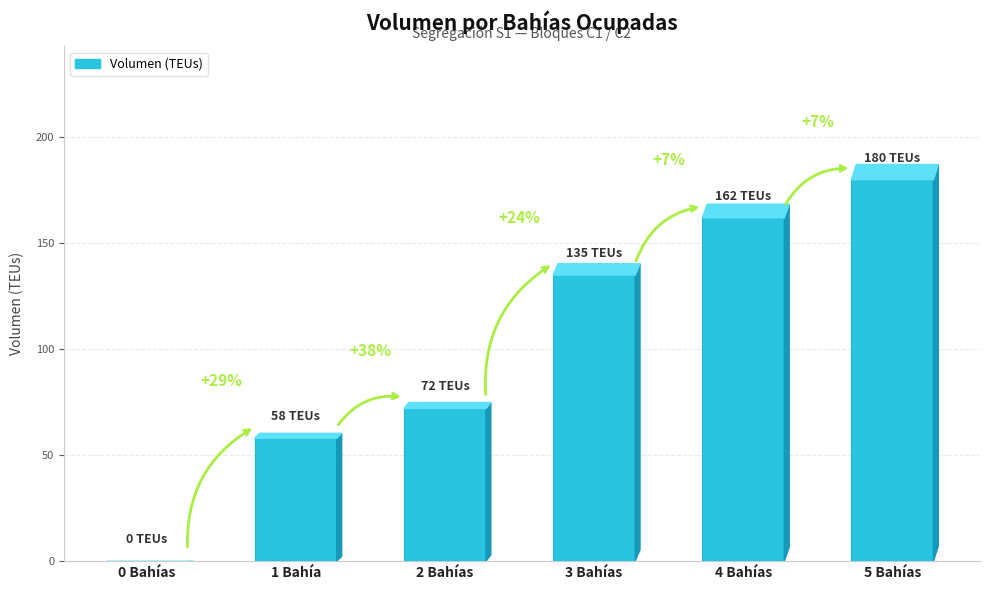

Reading right to left, transcribe all the data shown in this chart.

180	162	135	72	58	0